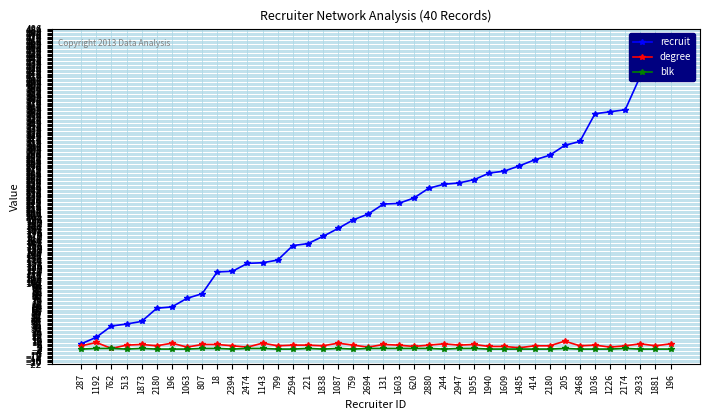

What is the value of the degree point at the 5th from the left?

7